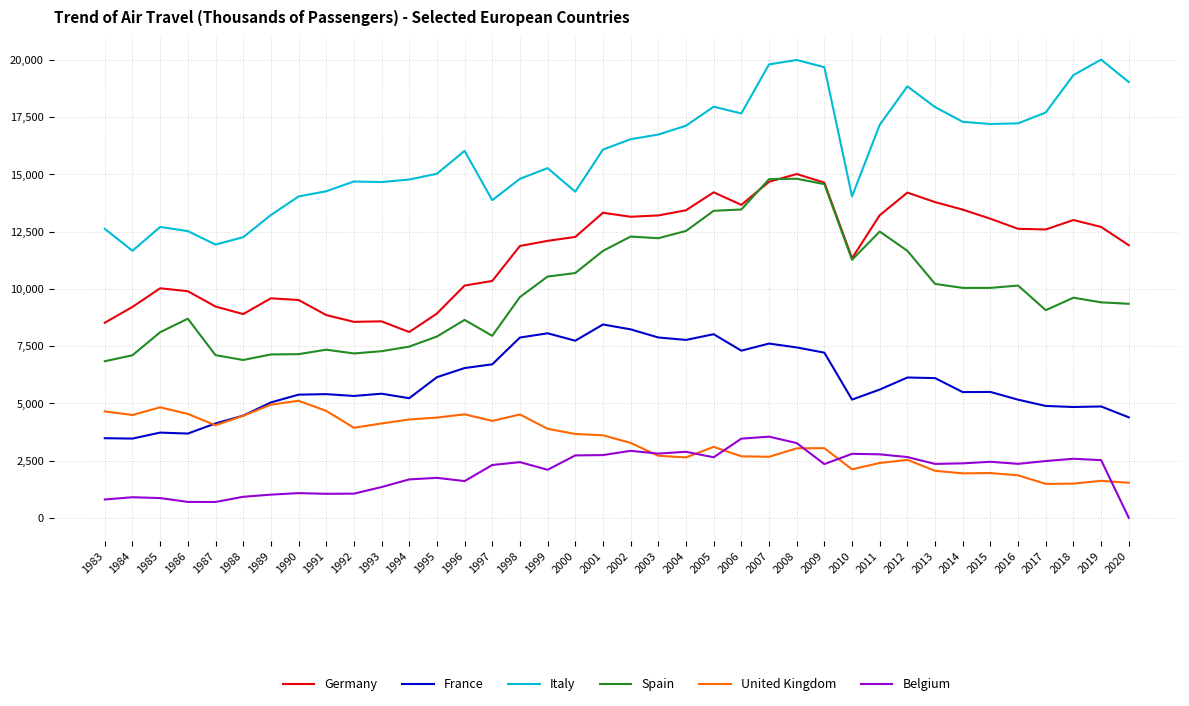

At 1998, list the series in order from smallest to largest.

Belgium, United Kingdom, France, Spain, Germany, Italy